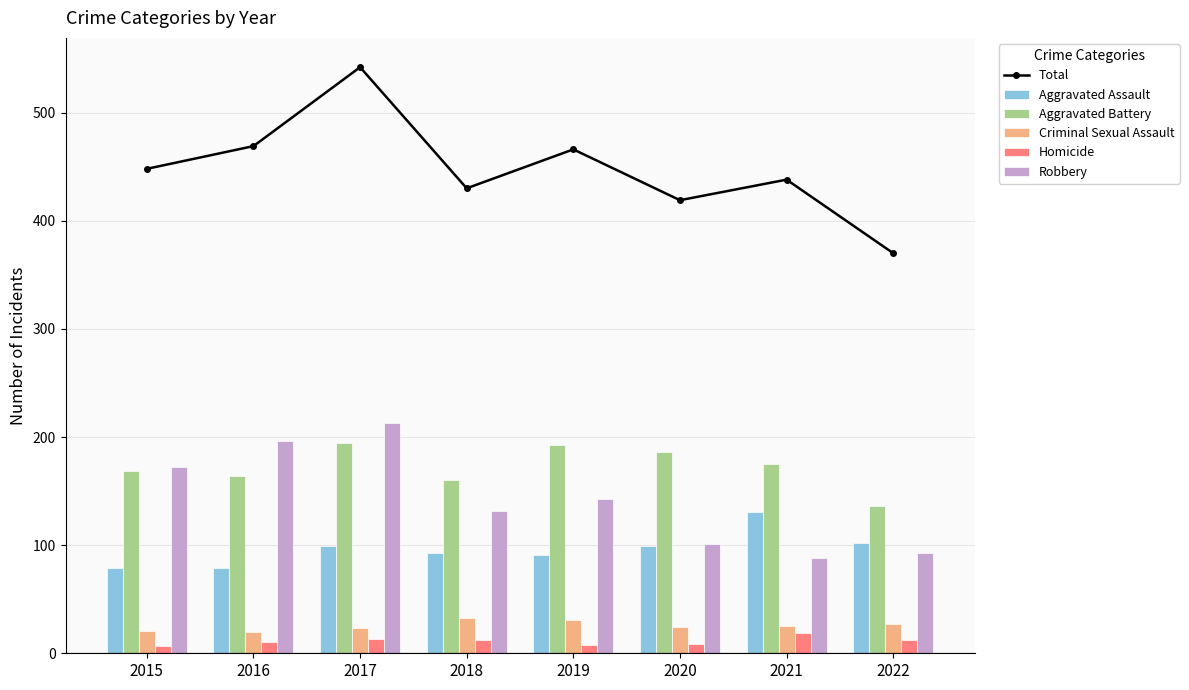

Which label corresponds to the largest value in the chart?

2017